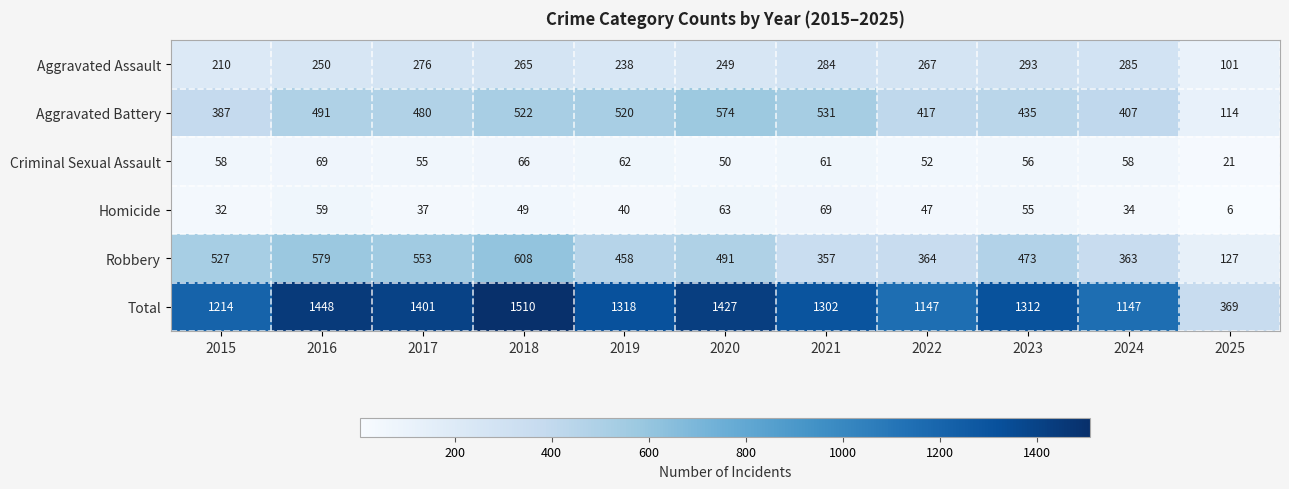

Which series has the largest range (max minus min)?

Total